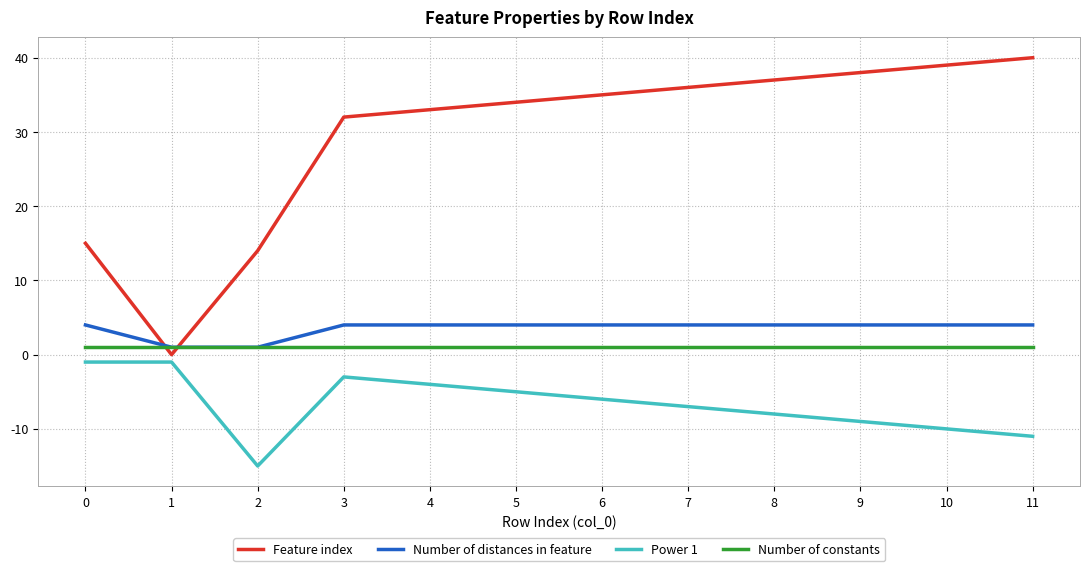

How many times do Feature index and Number of distances in feature cross each other?

2